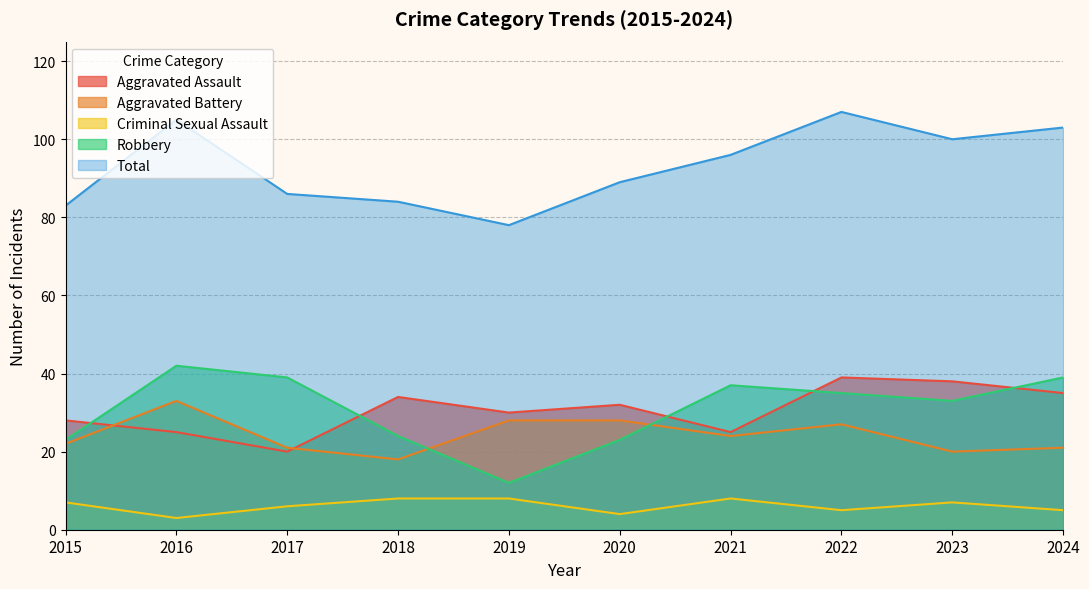

The value of Aggravated Assault at 2020 is 21. True or false?

False